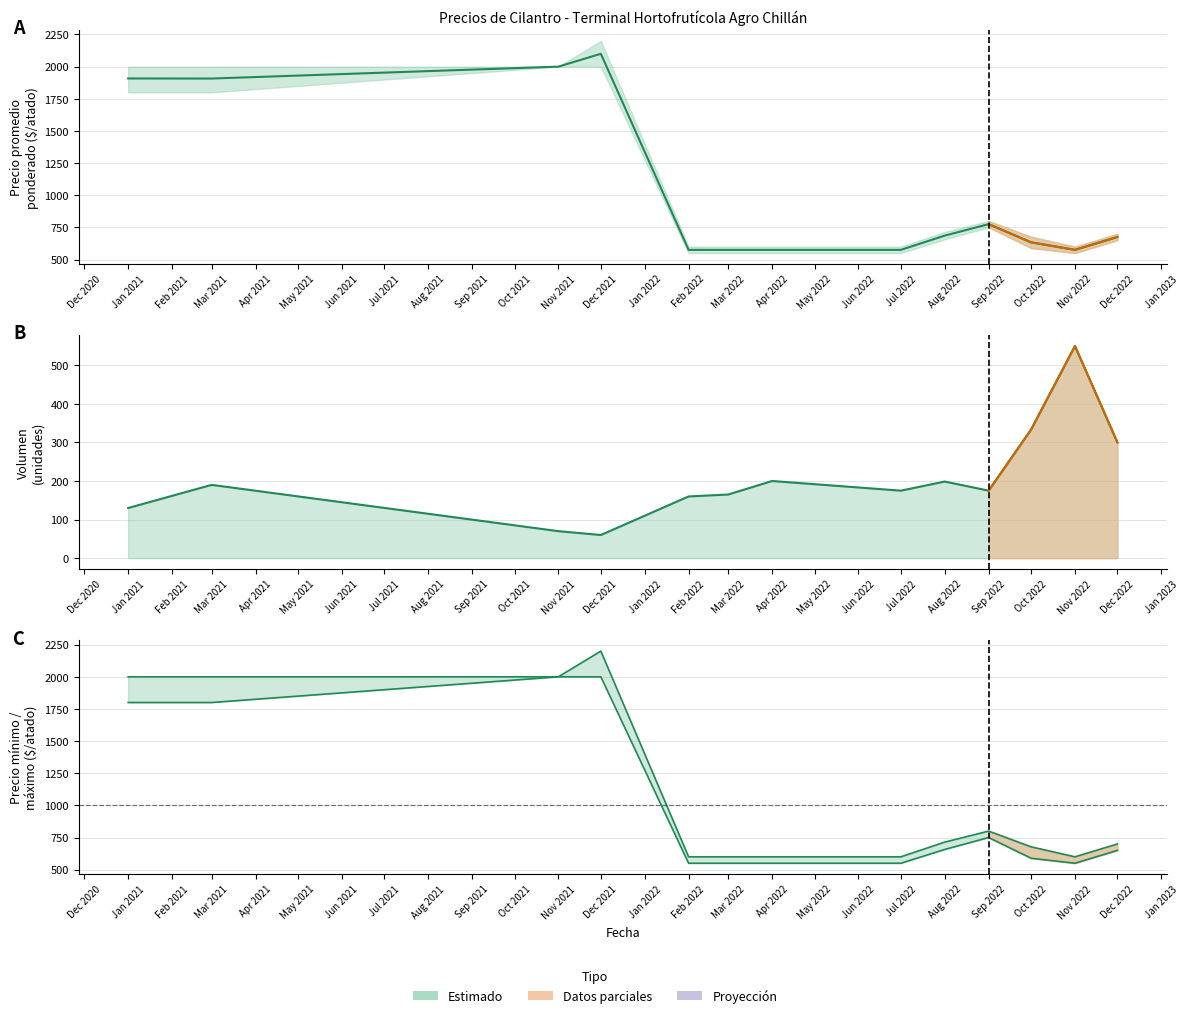

True or false: Volumen has more than 0 interior local peaks.

True